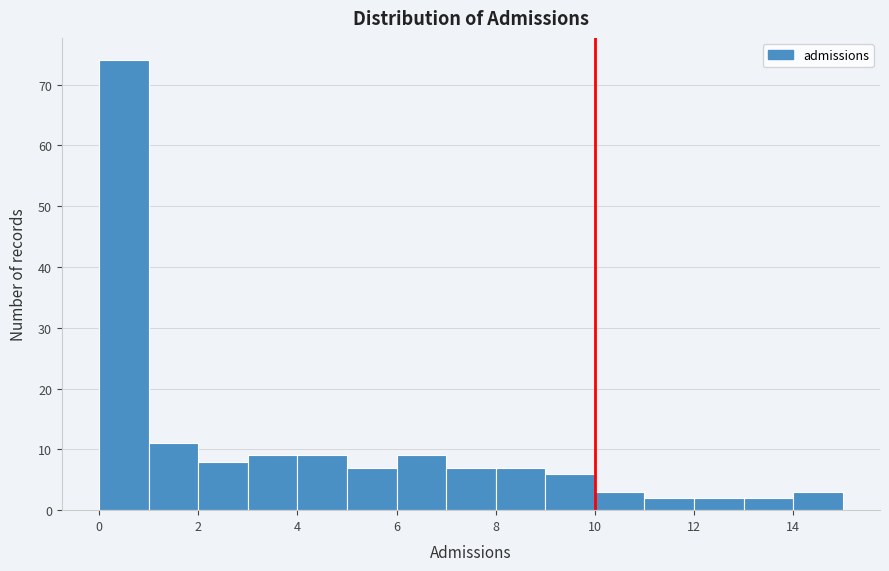

Reading left to right, transcribe this chart: for each bar, give the range it covers on the x-axis and its height. The values are not printed on the chart, so give them approximately, as read against the axis.

0 to 1: 74
1 to 2: 11
2 to 3: 8
3 to 4: 9
4 to 5: 9
5 to 6: 7
6 to 7: 9
7 to 8: 7
8 to 9: 7
9 to 10: 6
10 to 11: 3
11 to 12: 2
12 to 13: 2
13 to 14: 2
14 to 15: 3